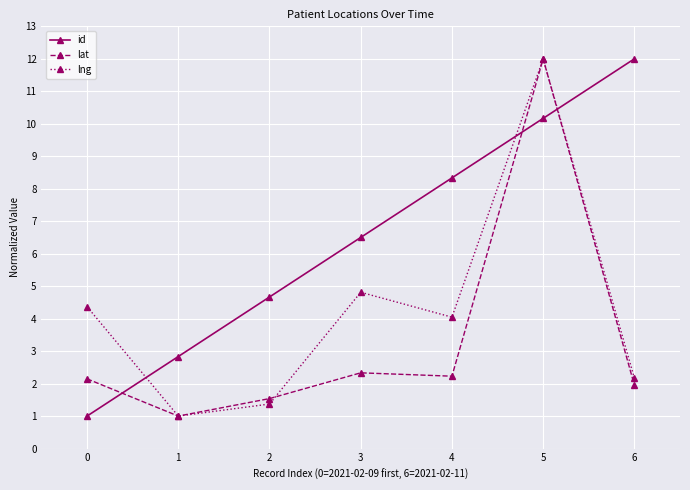

After their last crossing, which series has the higher values: id or lat?

id